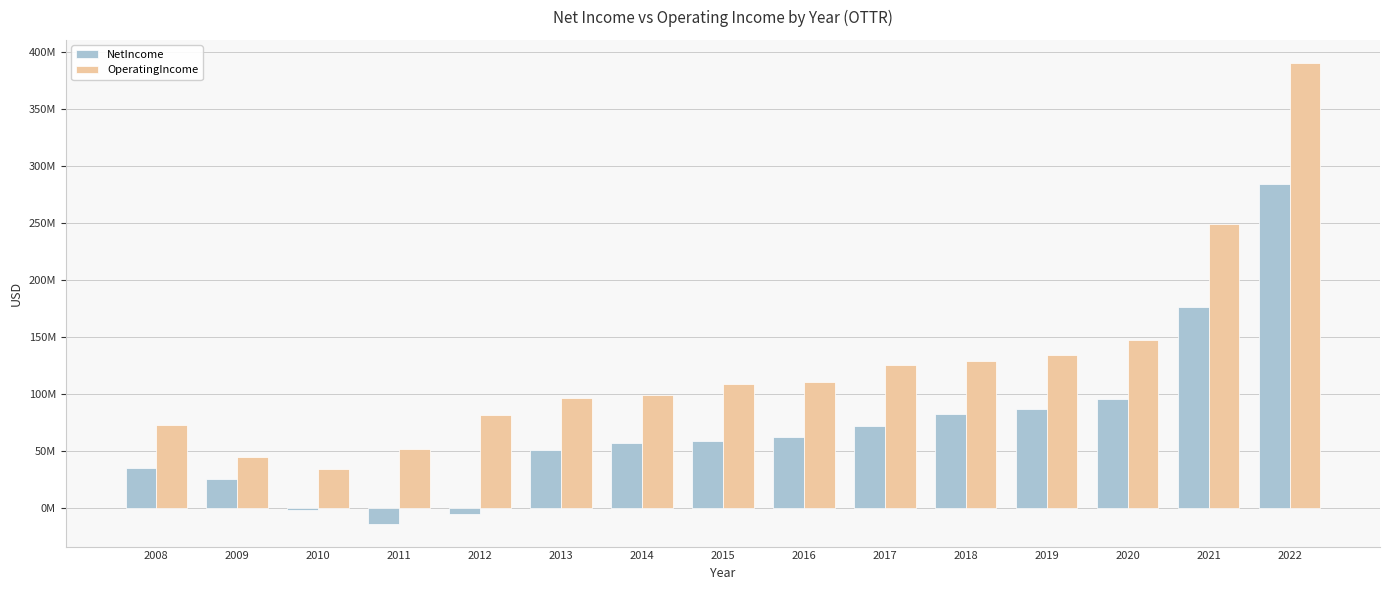

Are the bars horizontal?

No